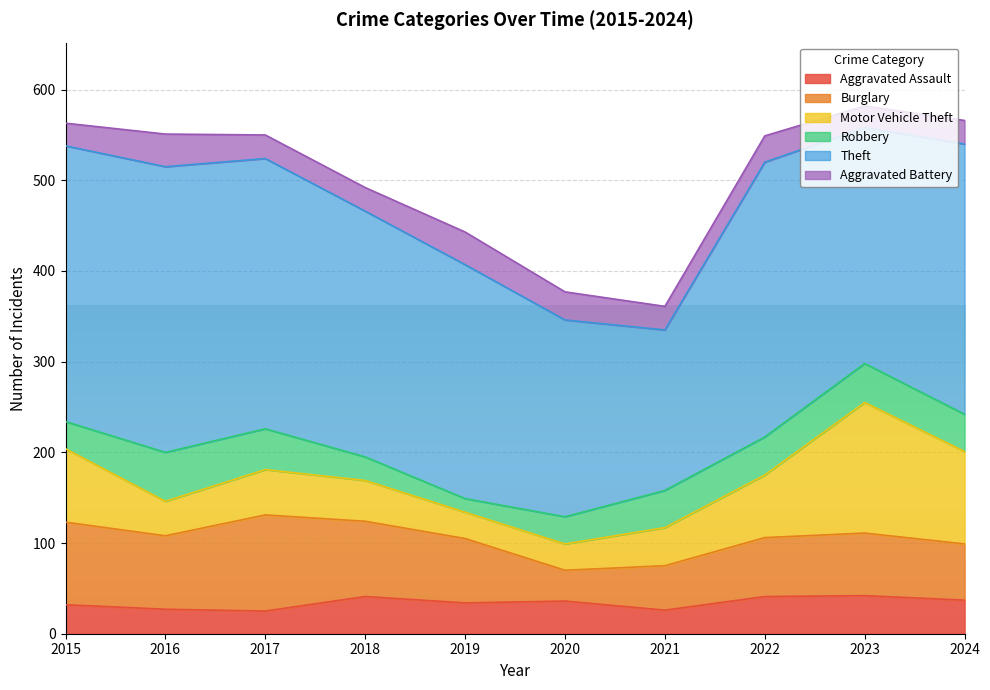

Rank the series at 2021 from lowest to highest value.

Aggravated Assault, Aggravated Battery, Robbery, Motor Vehicle Theft, Burglary, Theft